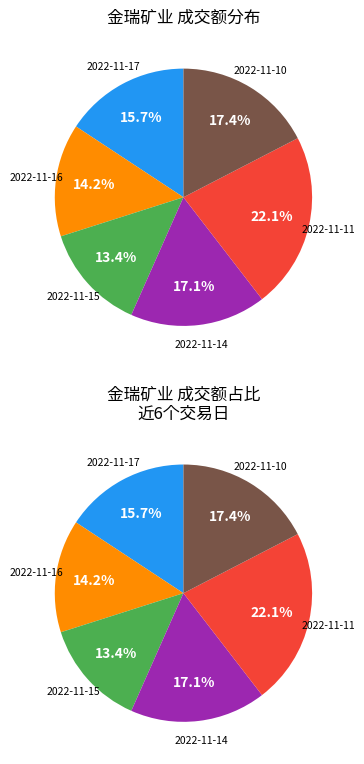

Combined, do 2022-11-15 and 2022-11-17 account for over 50%?

No